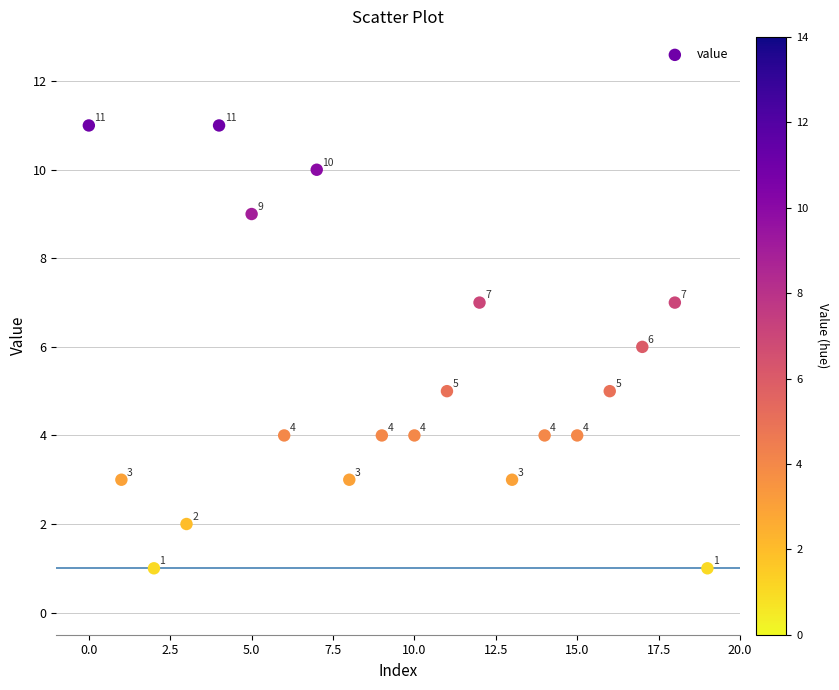

What Y value in the scatter plot is closest to 6?

6